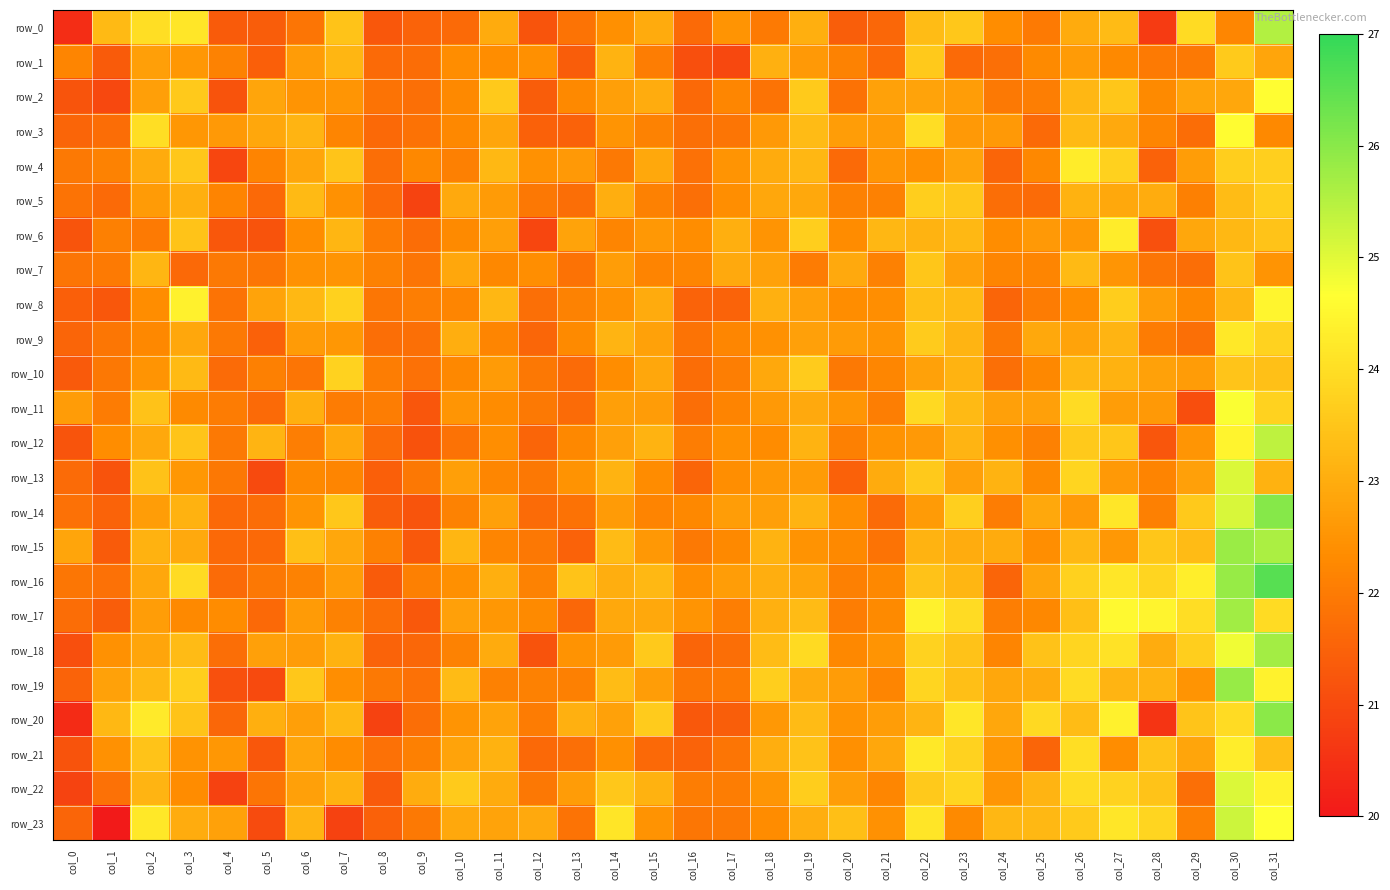

Which series has the largest total across all categories?

row_16